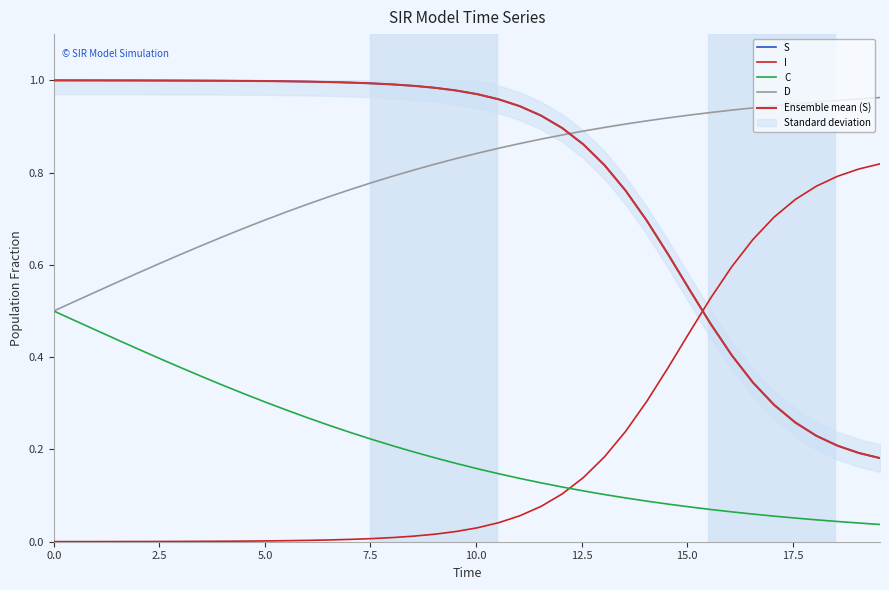

True or false: C and D intersect in this chart.

False